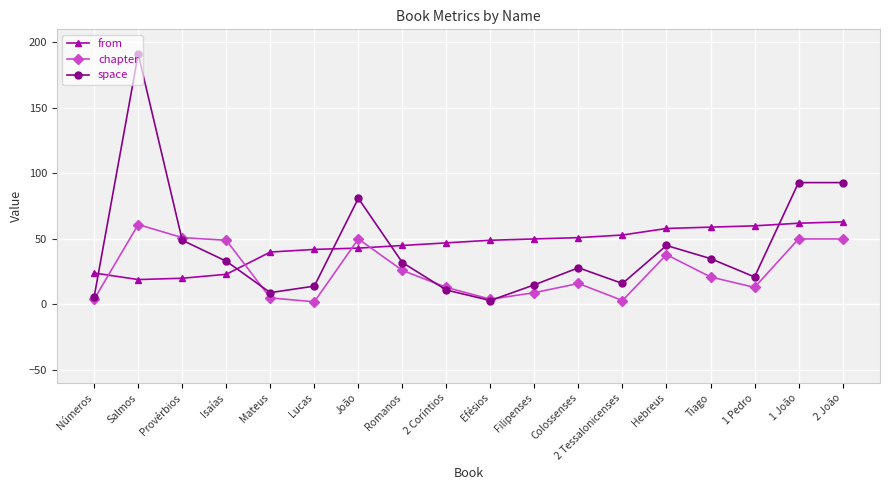

What is the average value of the chapter series?

26